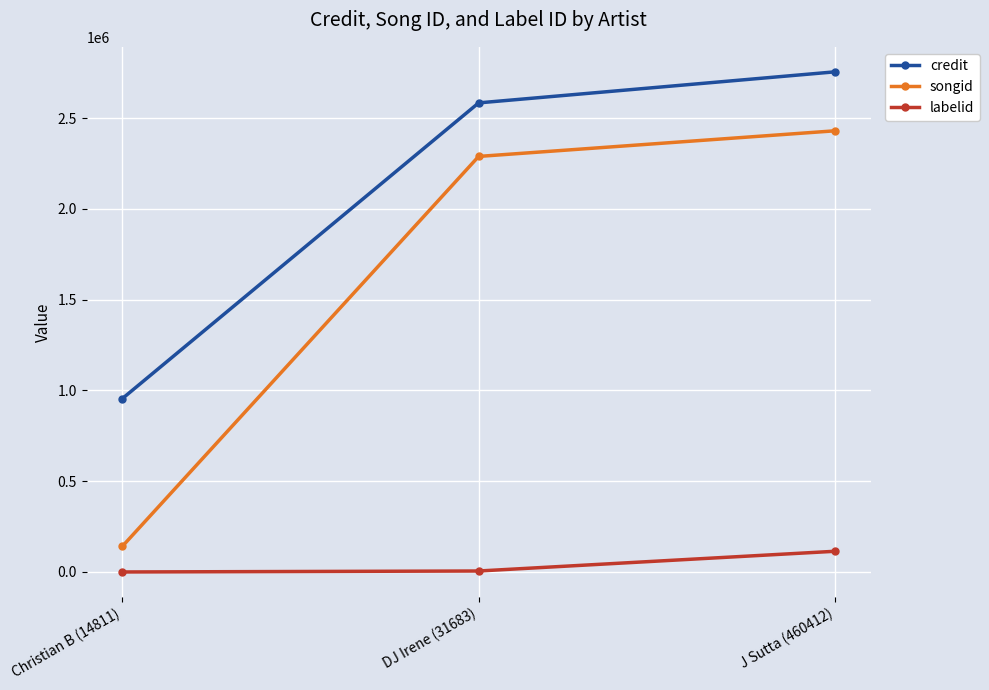

The songid series shows 1388369 at J Sutta (460412). True or false?

False